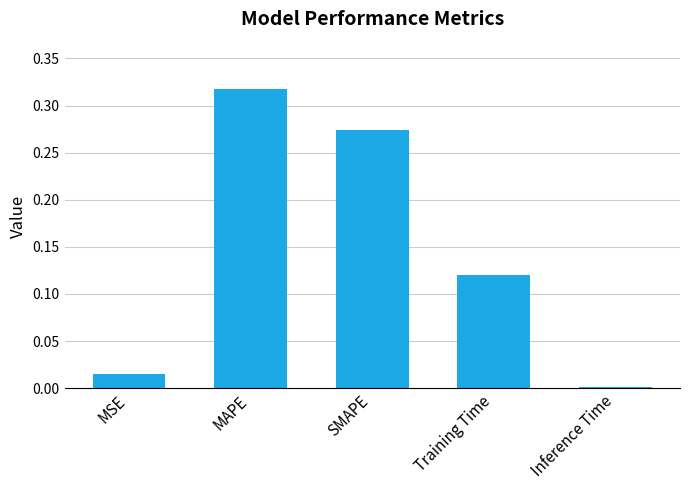

What is the label of the 2nd bar from the left?

MAPE